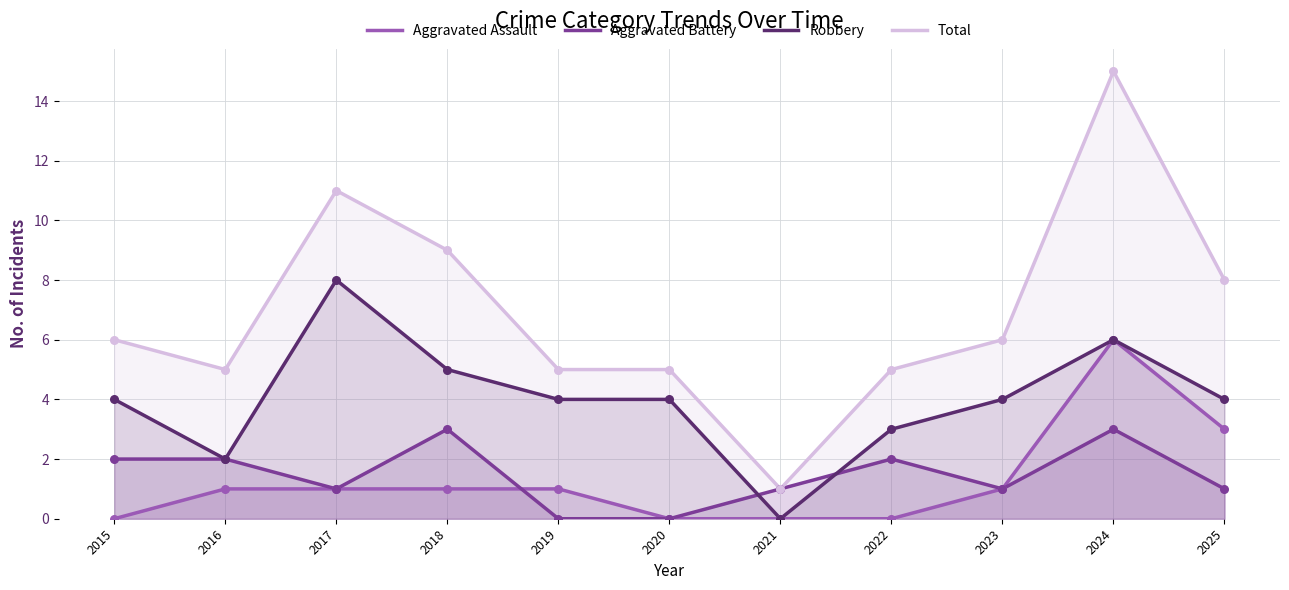

What are all the series names shown in the legend?

Aggravated Assault, Aggravated Battery, Robbery, Total